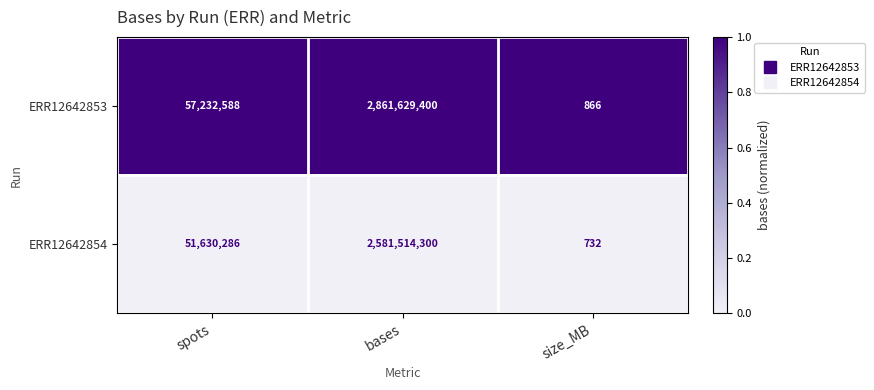

Is it true that ERR12642854 equals 732 at size_MB?

True